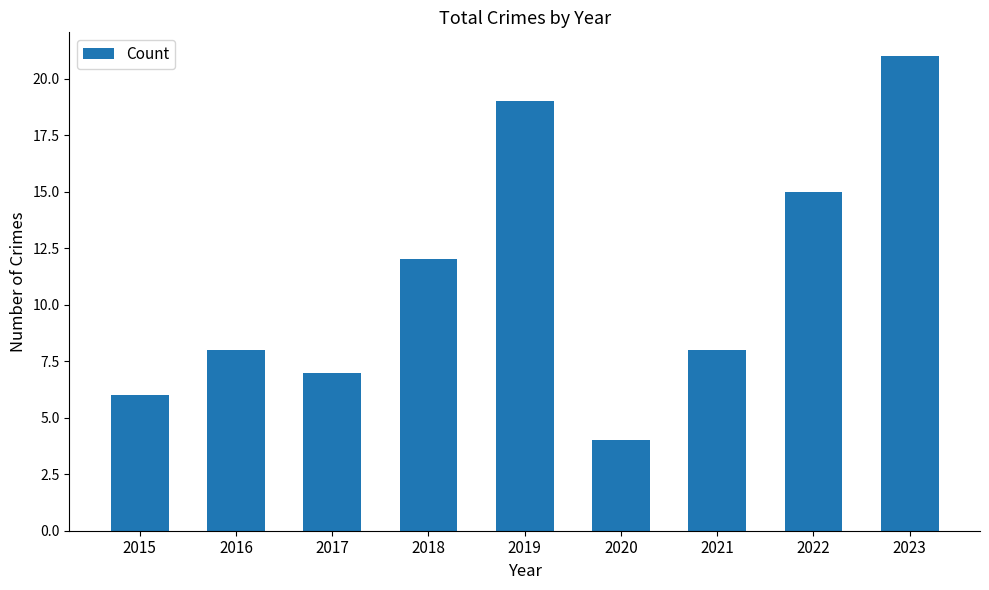

Reading right to left, extract all data points from this chart.

2023=21	2022=15	2021=8	2020=4	2019=19	2018=12	2017=7	2016=8	2015=6